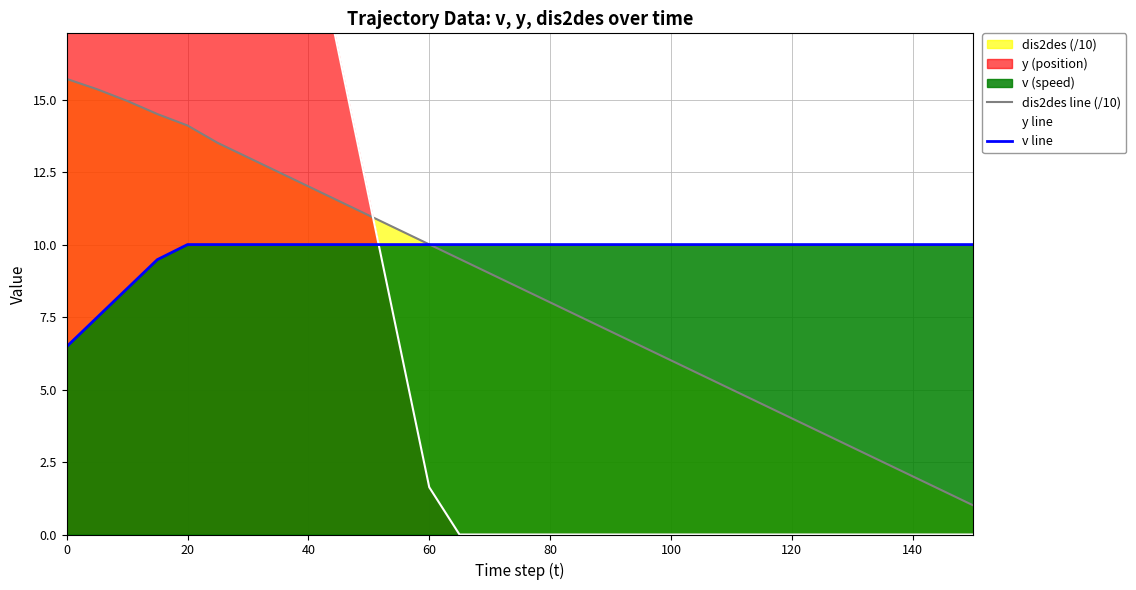

The value of dis2des line (/10) at 140 is 2.7. True or false?

False